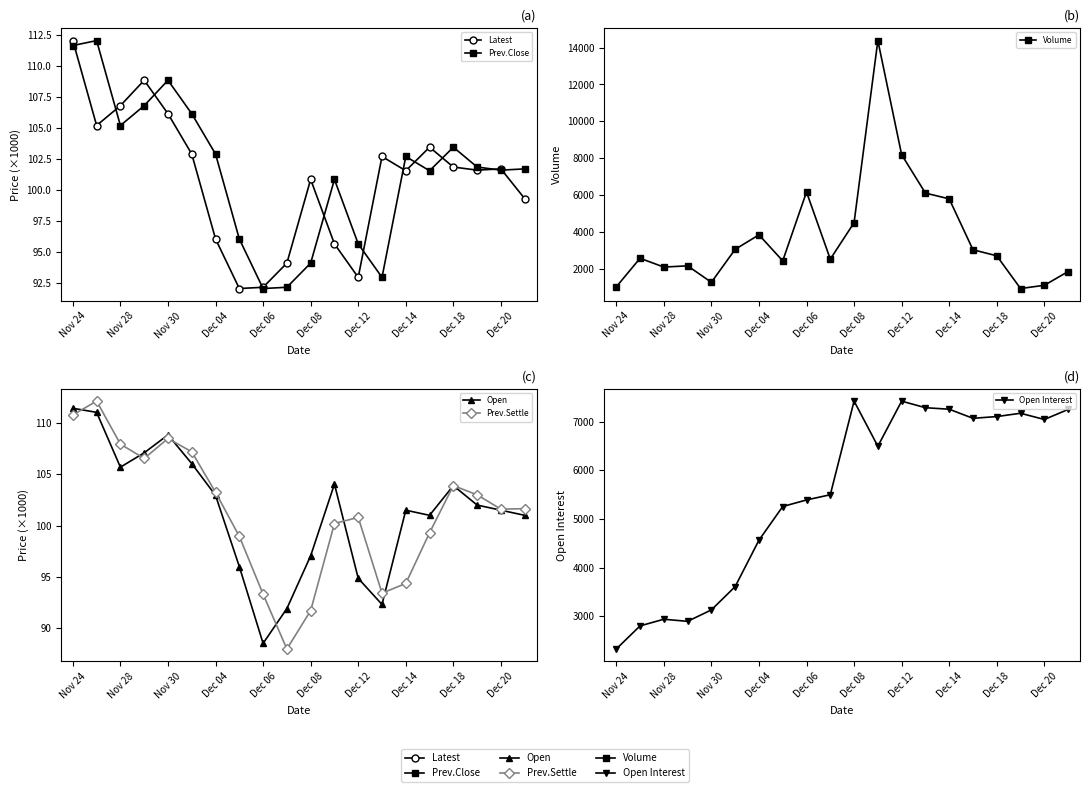

What is the difference between the maximum and minimum values in the Prev.Settle series?

24.2